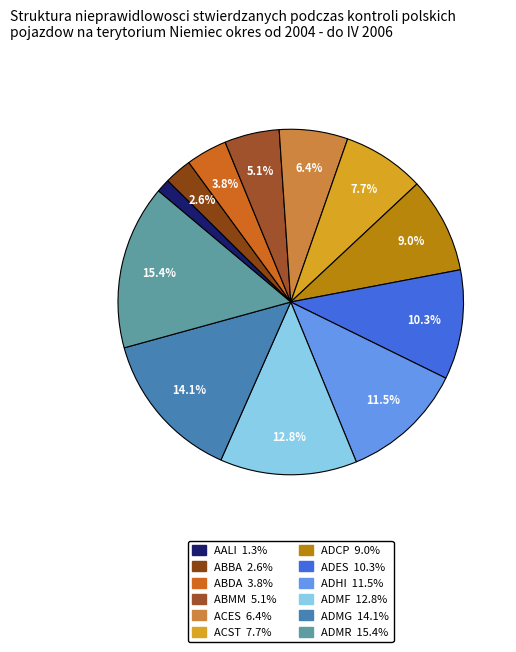

To the nearest percent, what is the average slice percentage?

8%